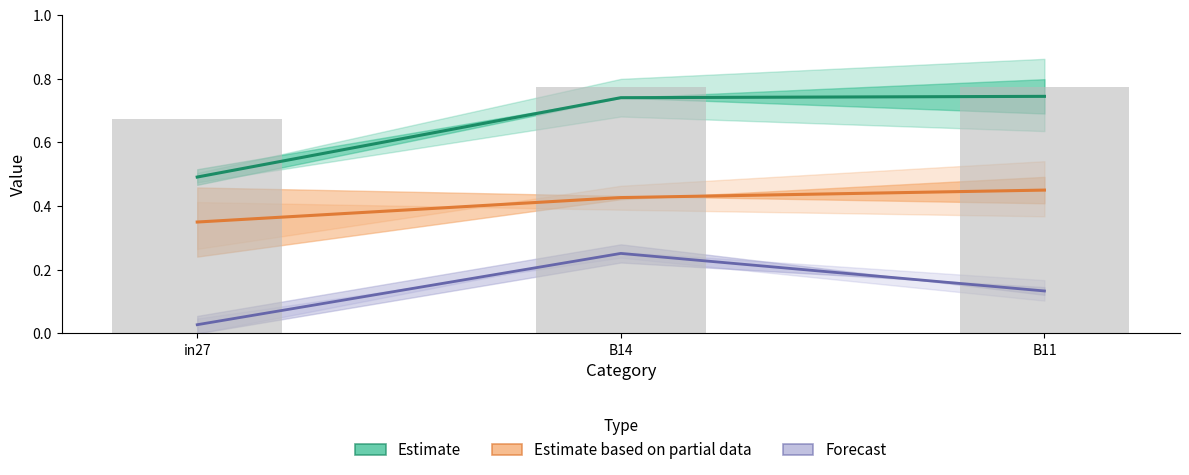

Between B11 and B14, which is larger?

B11